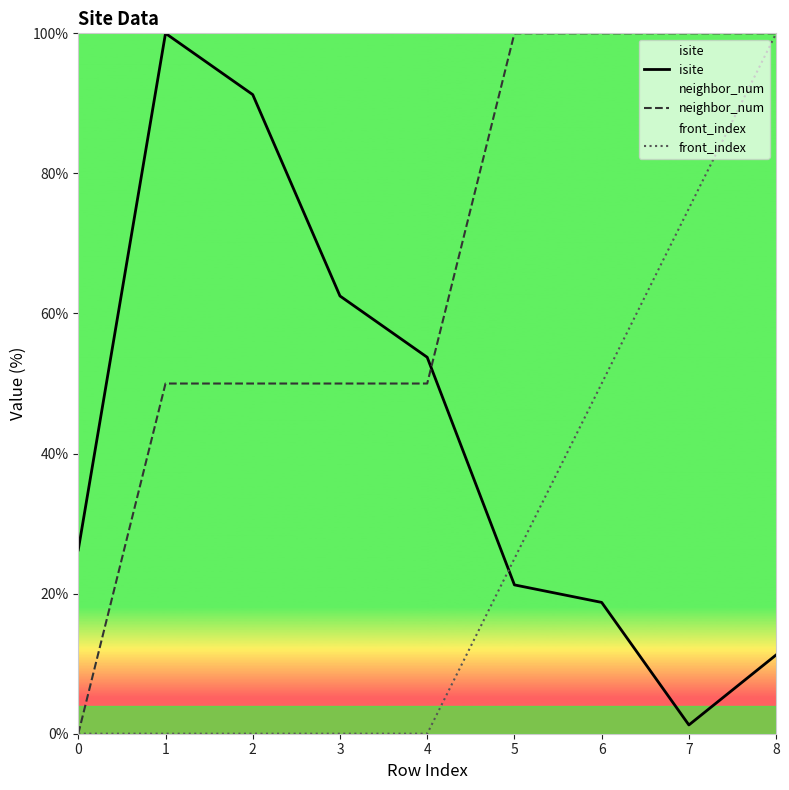

Rank the series by their maximum value, from highest to lowest.

isite, neighbor_num, front_index